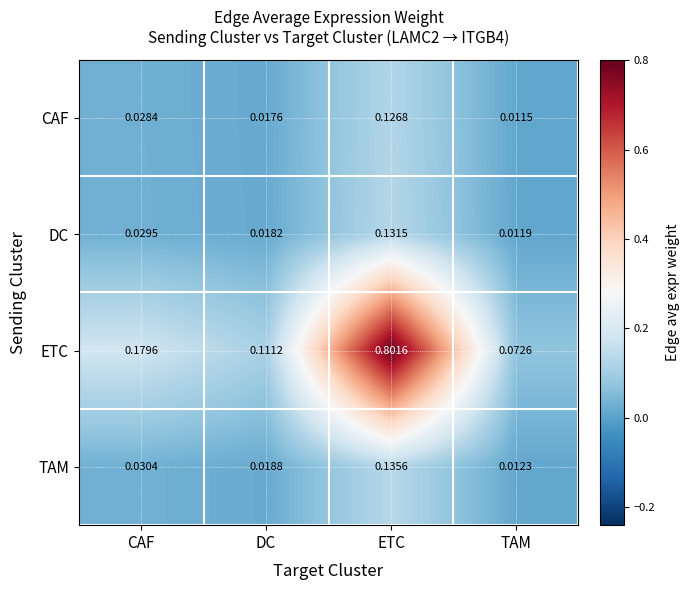

List the series in order of their peak value, lowest first.

CAF, DC, TAM, ETC